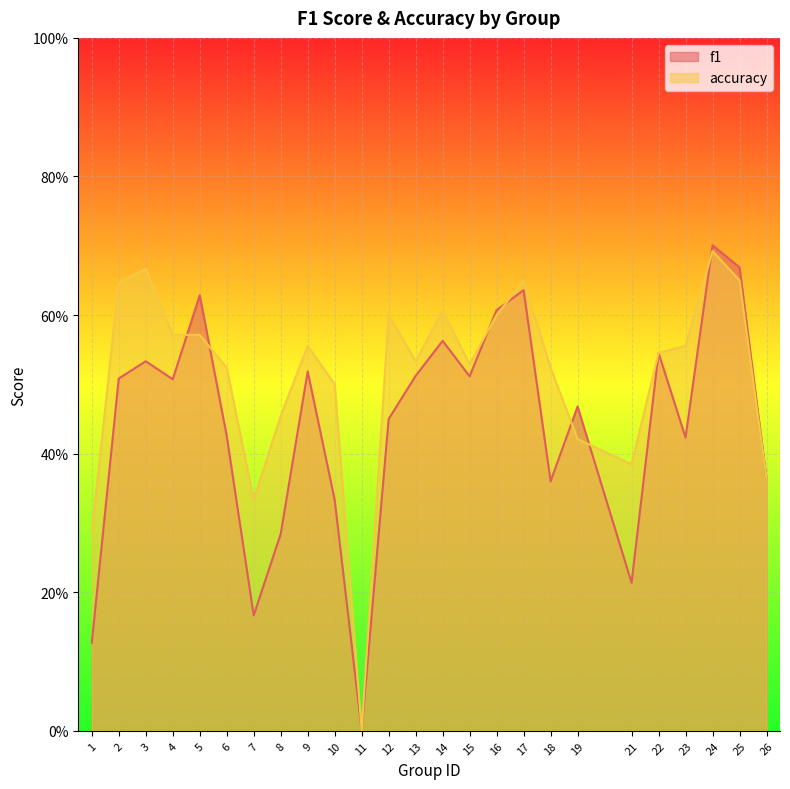

True or false: accuracy and f1 cross at least once.

True